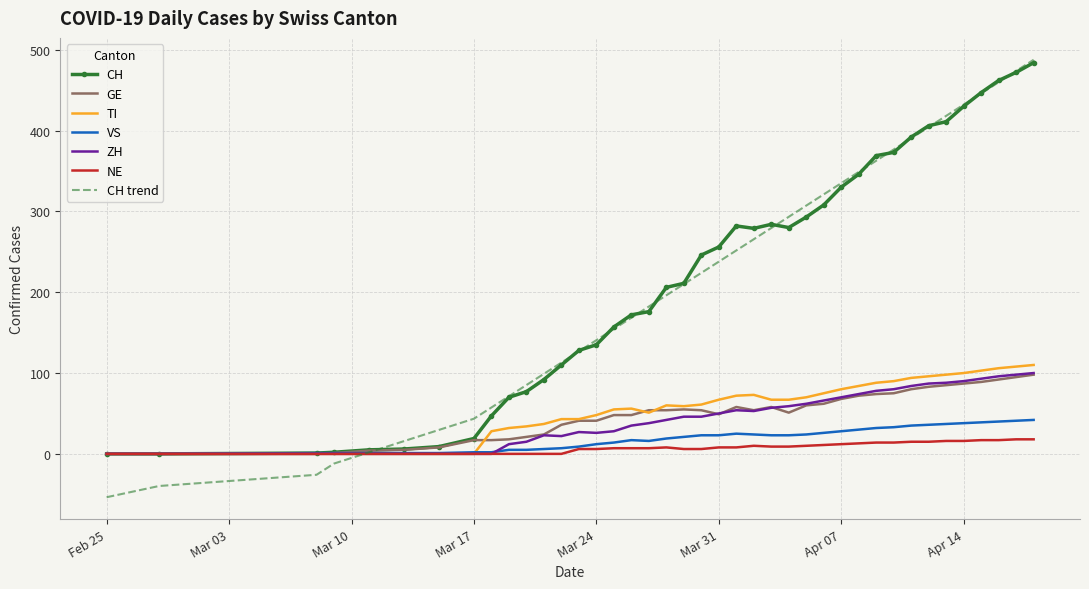

What is the minimum value shown in the chart?

-53.6